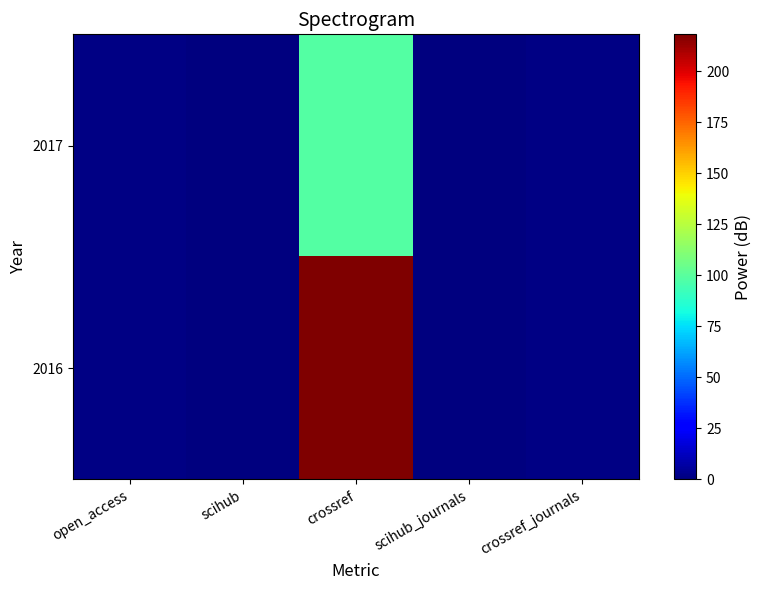

List the series in order of their overall mean, lowest first.

2017, 2016